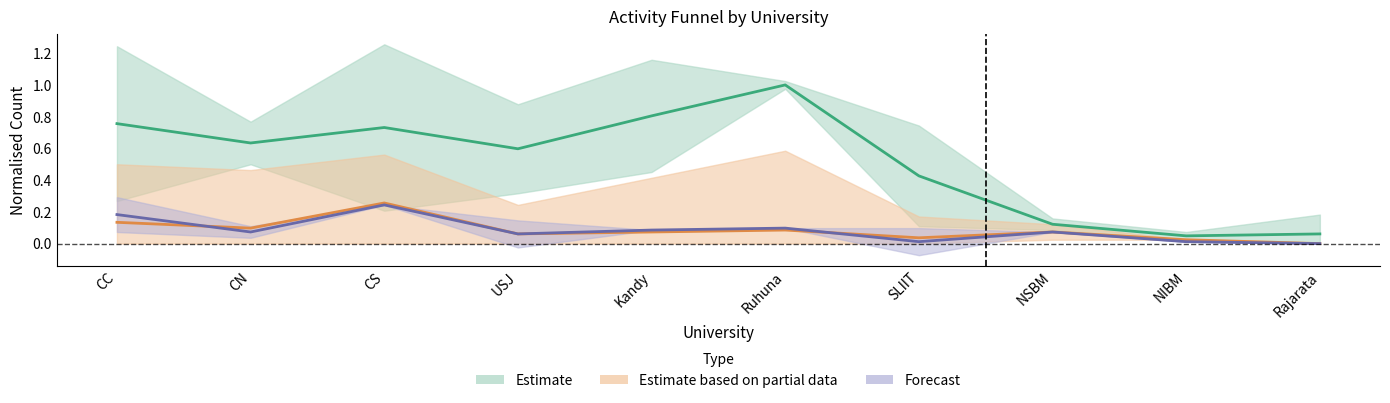

Reading left to right, list all the values displayed in this chart.

APL: 0.8	0.6	0.7	0.6	0.8	1.0	0.4	0.1	0.0	0.1
ACC: 0.1	0.1	0.3	0.1	0.1	0.1	0.0	0.1	0.0	0.0
APD: 0.2	0.1	0.2	0.1	0.1	0.1	0.0	0.1	0.0	0.0